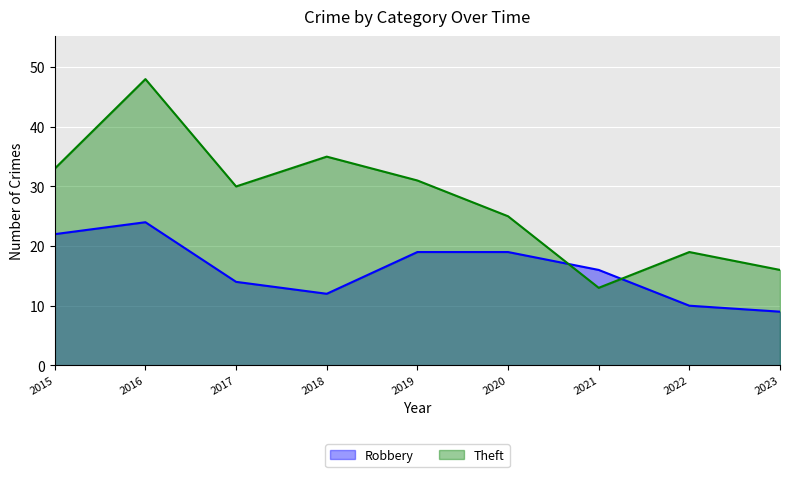

The value of Robbery at 2022 is 5. True or false?

False